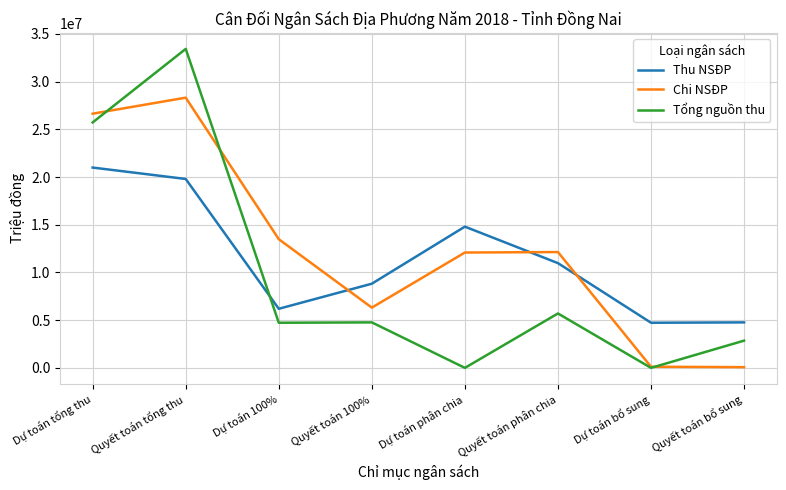

Which series changed the most between Dự toán 100% and Dự toán bổ sung?

Chi NSĐP